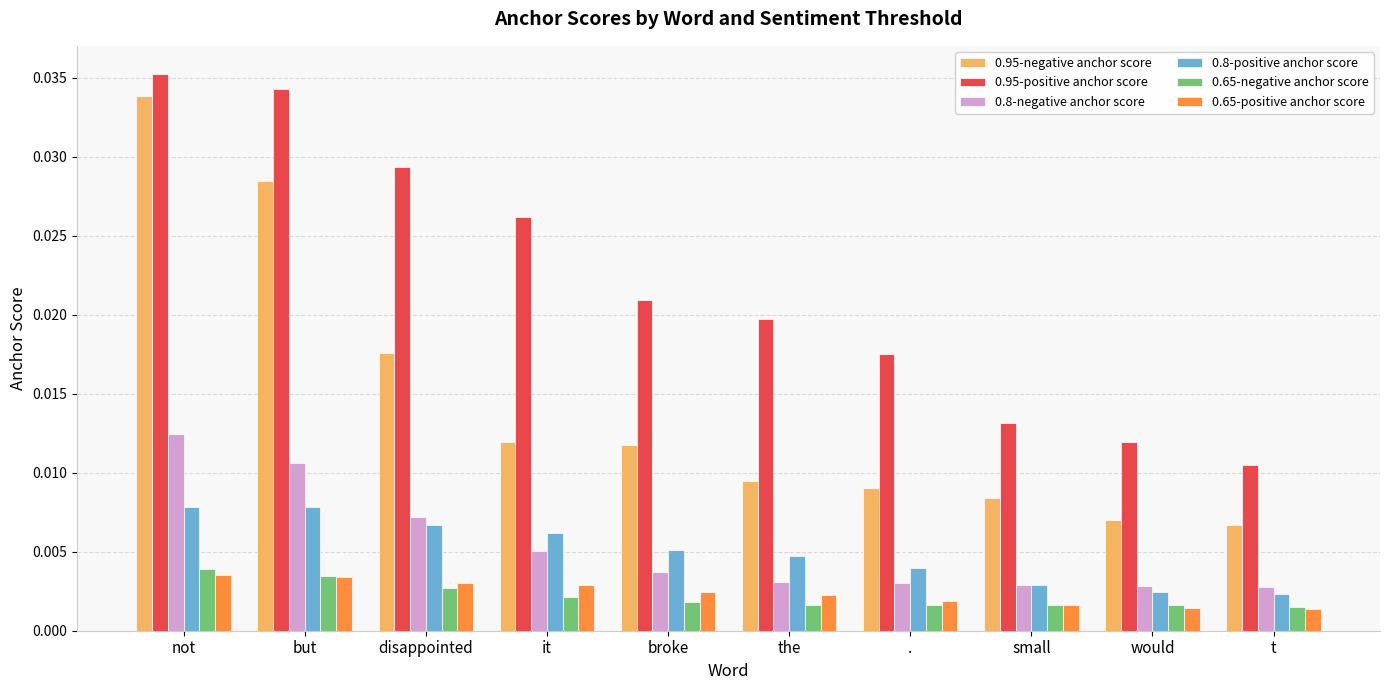

Which label corresponds to the largest value in the chart?

not